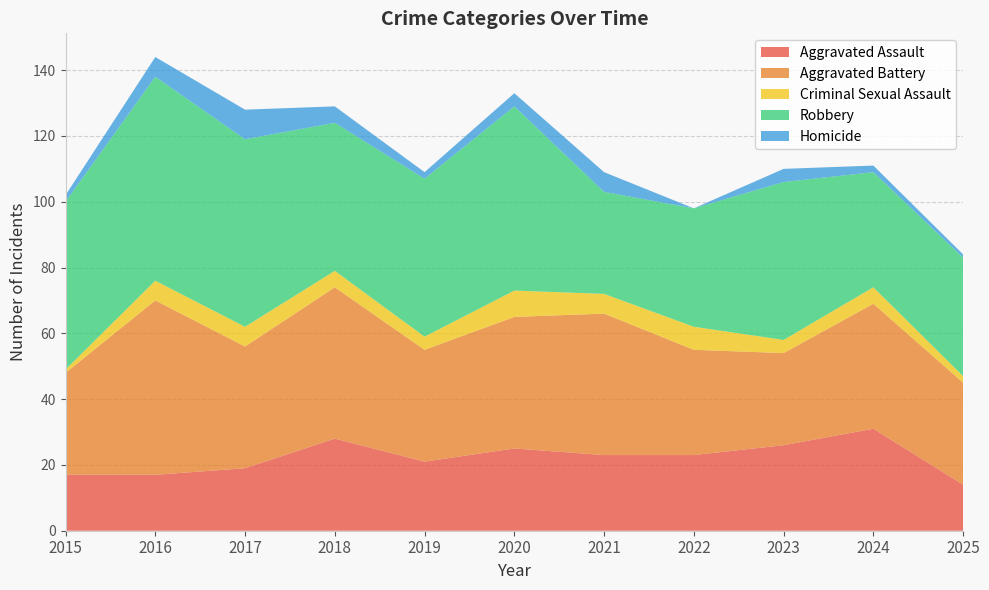

Reading left to right, extract all data points from this chart.

Aggravated Assault: 2015=17	2016=17	2017=19	2018=28	2019=21	2020=25	2021=23	2022=23	2023=26	2024=31	2025=14
Aggravated Battery: 2015=31	2016=53	2017=37	2018=46	2019=34	2020=40	2021=43	2022=32	2023=28	2024=38	2025=31
Criminal Sexual Assault: 2015=1	2016=6	2017=6	2018=5	2019=4	2020=8	2021=6	2022=7	2023=4	2024=5	2025=2
Robbery: 2015=51	2016=62	2017=57	2018=45	2019=48	2020=56	2021=31	2022=36	2023=48	2024=35	2025=36
Homicide: 2015=2	2016=6	2017=9	2018=5	2019=2	2020=4	2021=6	2022=0	2023=4	2024=2	2025=1